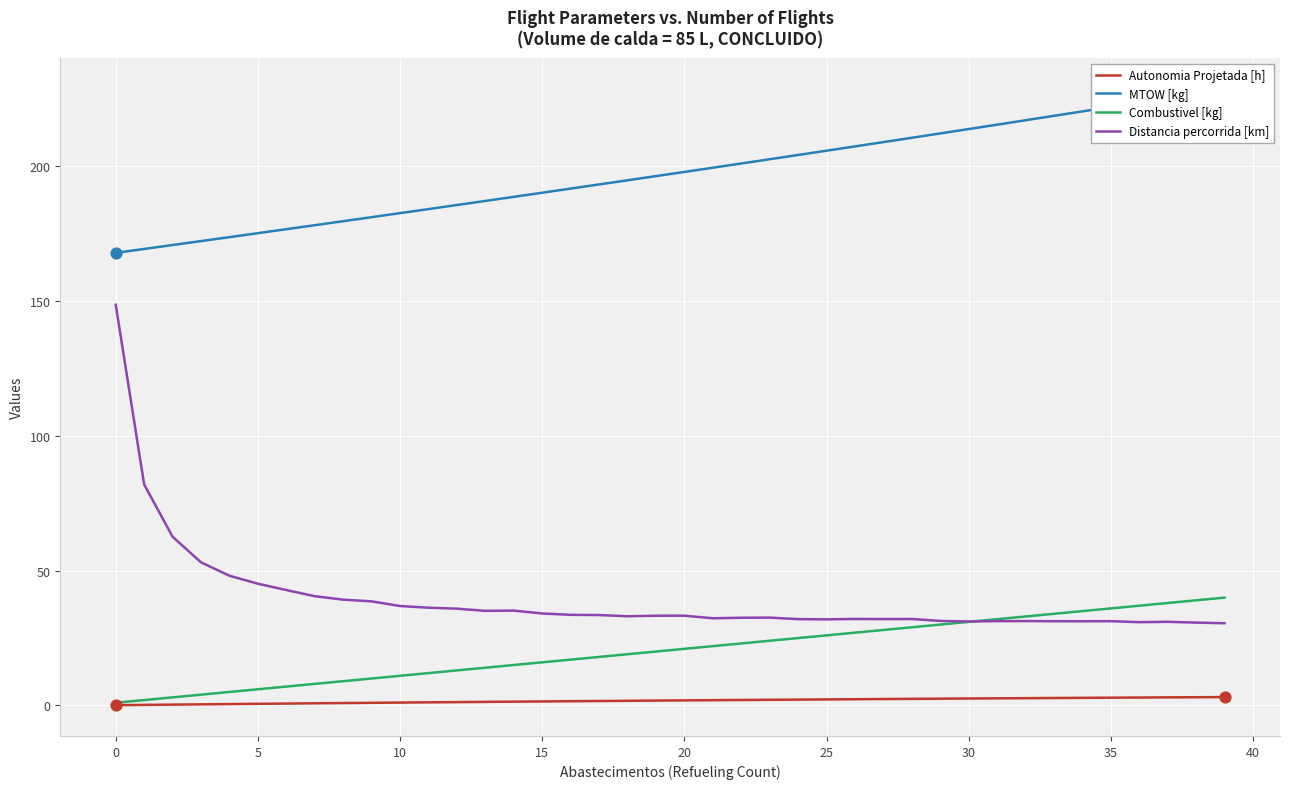

Is the value of Combustivel [kg] at 28 greater than the value of MTOW [kg] at 23?

No